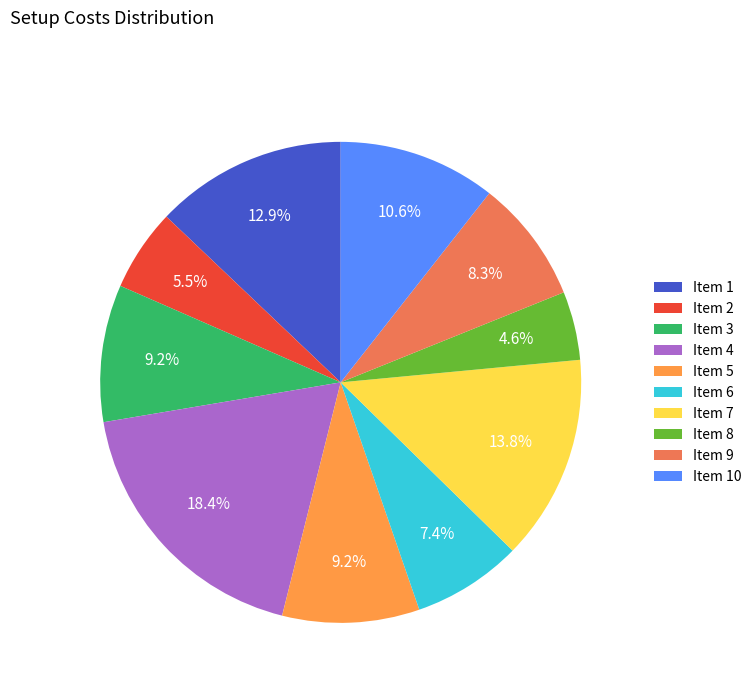

What percentage is NOT represented by Item 8?

95.4%